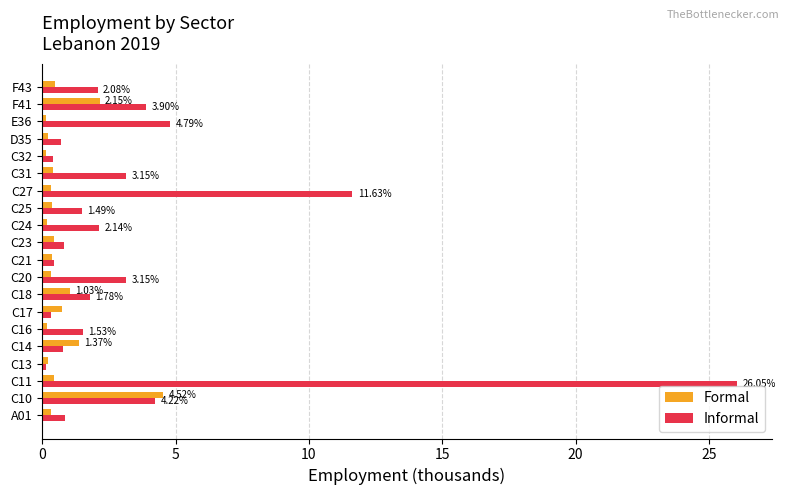

What are all the series names shown in the legend?

Formal, Informal